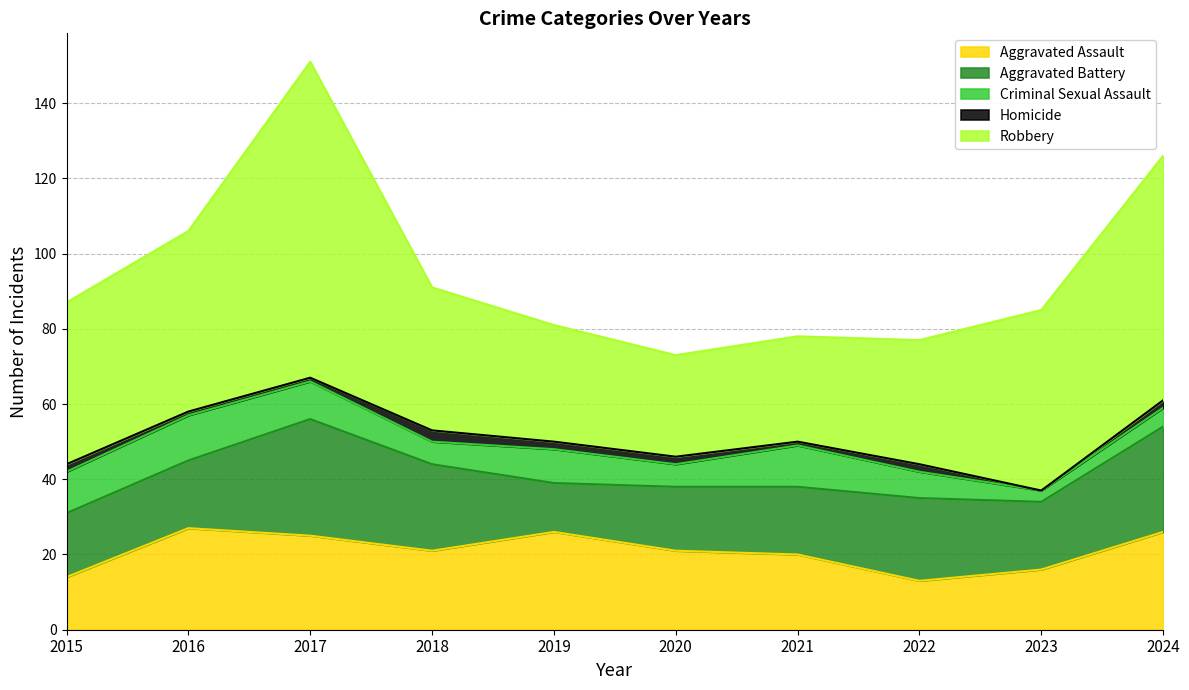

Reading right to left, extract all data points from this chart.

Aggravated Assault: 2024=26	2023=16	2022=13	2021=20	2020=21	2019=26	2018=21	2017=25	2016=27	2015=14
Aggravated Battery: 2024=28	2023=18	2022=22	2021=18	2020=17	2019=13	2018=23	2017=31	2016=18	2015=17
Criminal Sexual Assault: 2024=5	2023=3	2022=7	2021=11	2020=6	2019=9	2018=6	2017=10	2016=12	2015=11
Homicide: 2024=2	2023=0	2022=2	2021=1	2020=2	2019=2	2018=3	2017=1	2016=1	2015=2
Robbery: 2024=65	2023=48	2022=33	2021=28	2020=27	2019=31	2018=38	2017=84	2016=48	2015=43